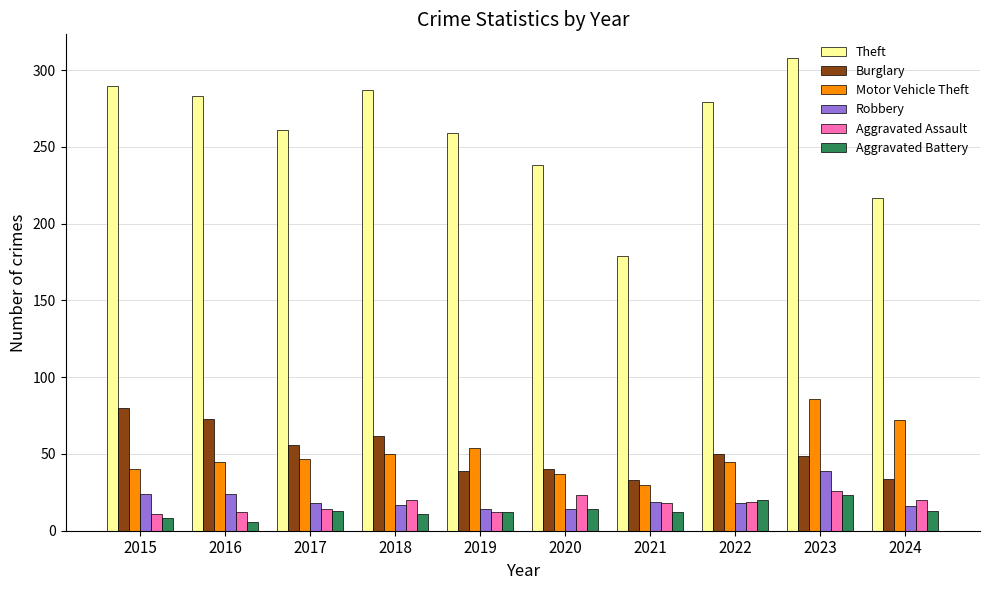

What are all the series names shown in the legend?

Theft, Burglary, Motor Vehicle Theft, Robbery, Aggravated Assault, Aggravated Battery